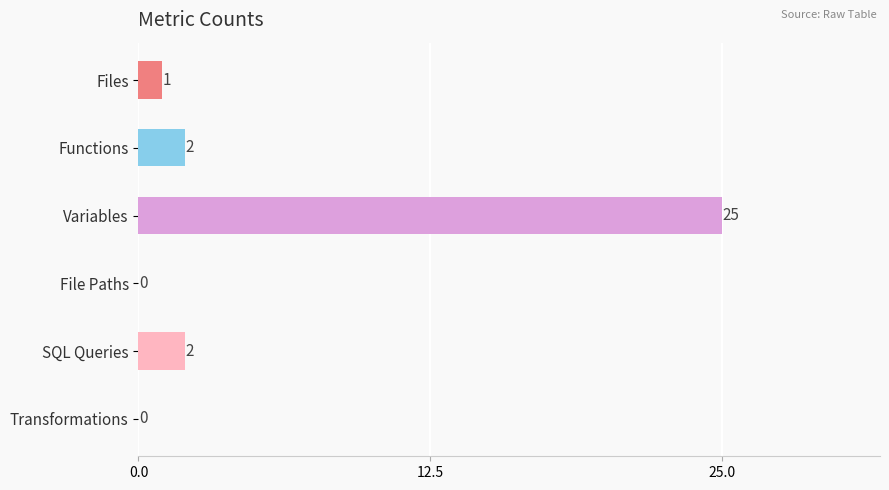

Reading top to bottom, transcribe all the data shown in this chart.

Files=1	Functions=2	Variables=25	File Paths=0	SQL Queries=2	Transformations=0